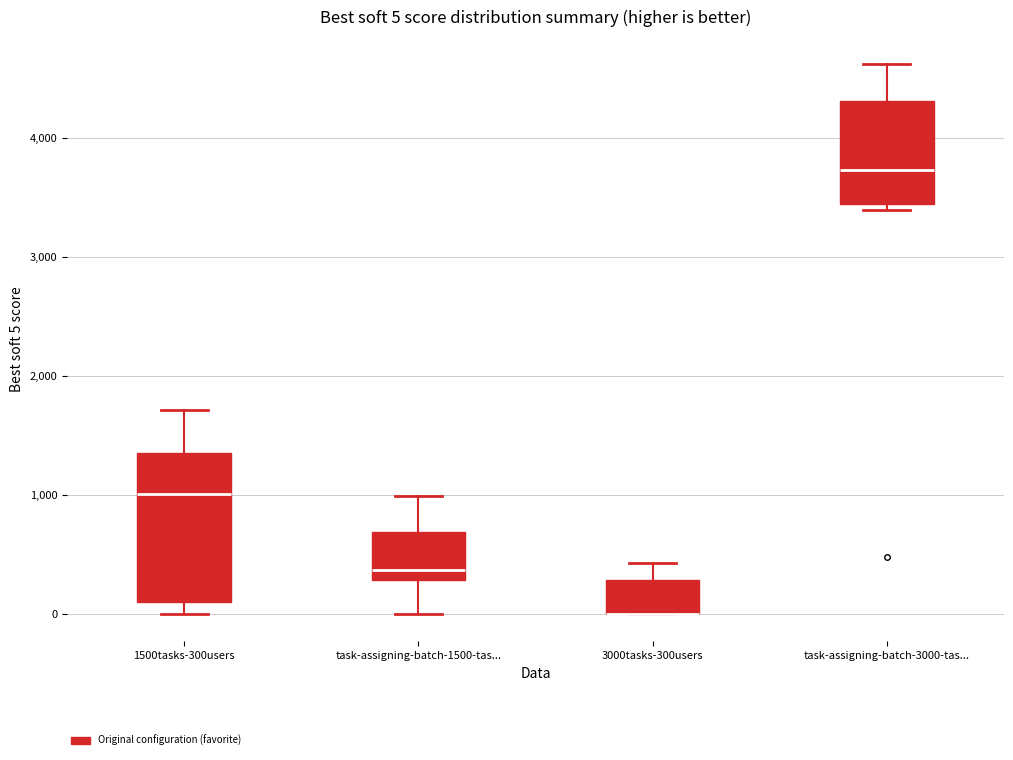

Comparing the boxes themselves (not the whiskers), which one is the tallest?

1500tasks-300users